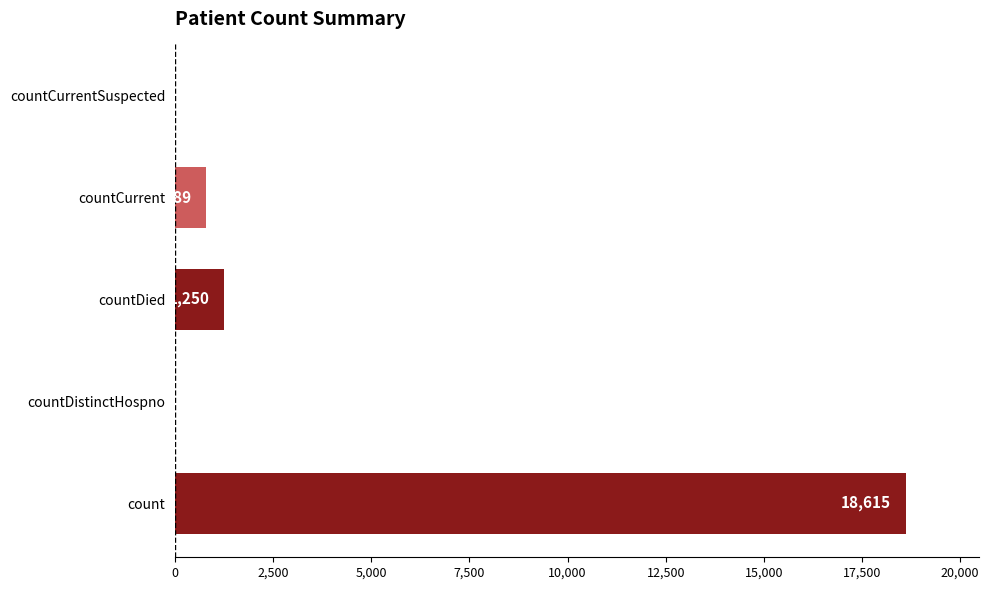

Which category has the highest value across all series?

count